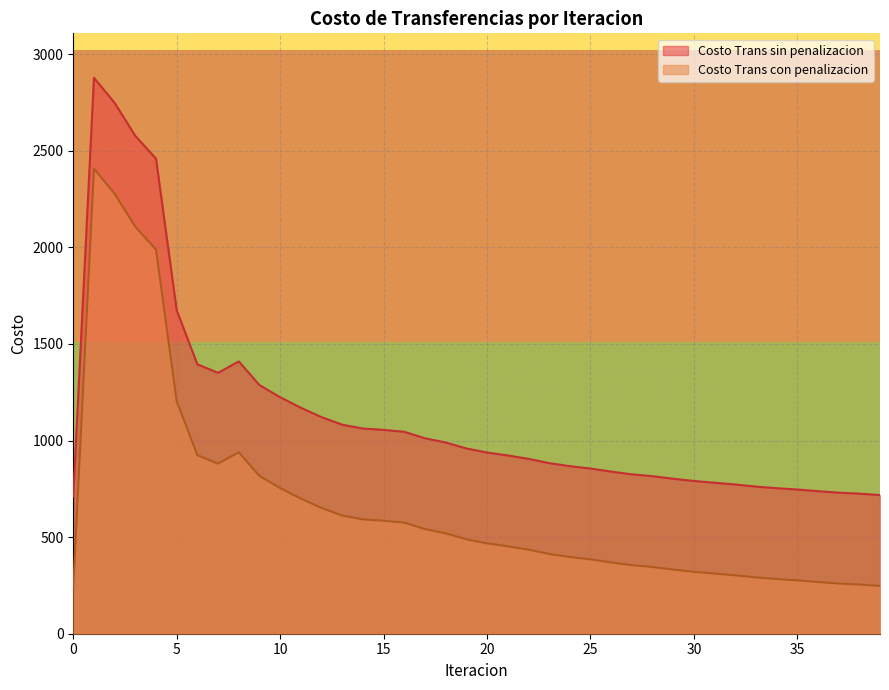

What is the spread (max minus min) of values at 20?

470.3